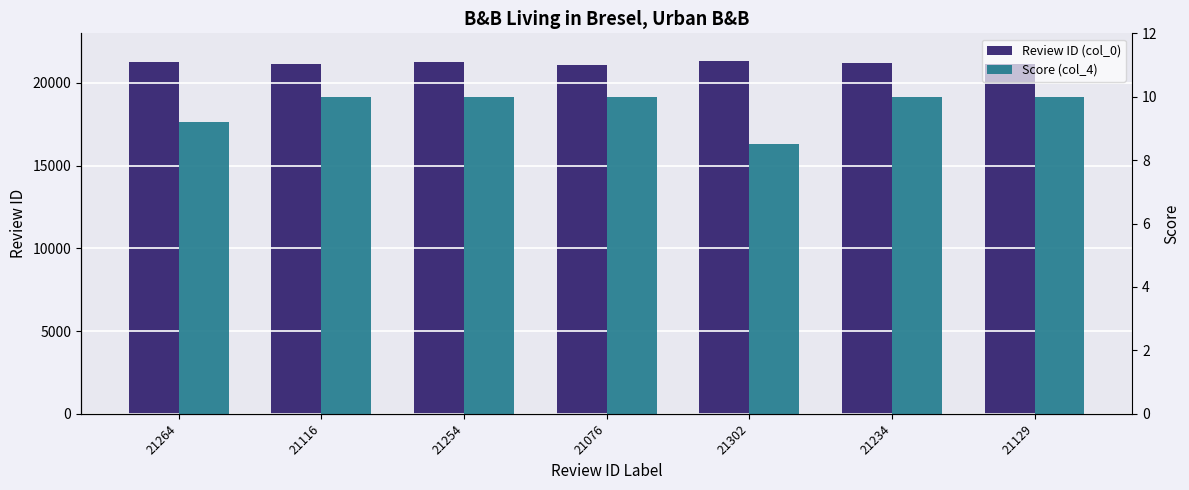

Reading left to right, transcribe all the data shown in this chart.

Review ID (col_0): 21264=21264.0	21116=21116.0	21254=21254.0	21076=21076.0	21302=21302.0	21234=21234.0	21129=21129.0
Score (col_4): 21264=9.2	21116=10.0	21254=10.0	21076=10.0	21302=8.5	21234=10.0	21129=10.0